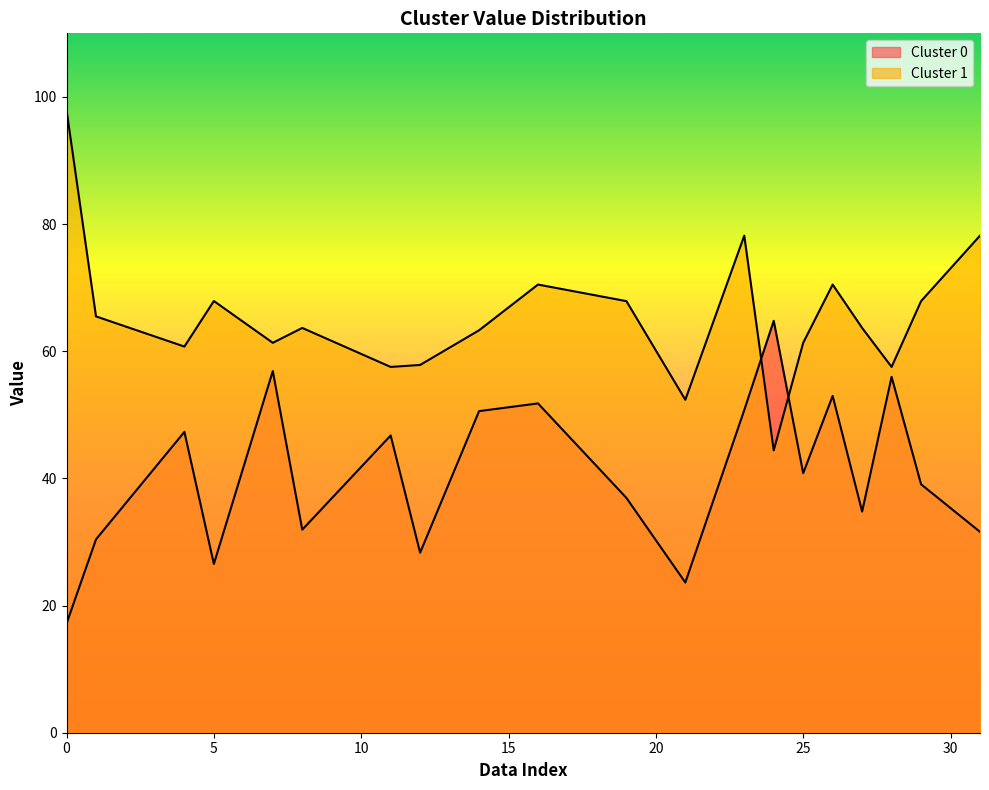

How many series are shown in this chart?

2